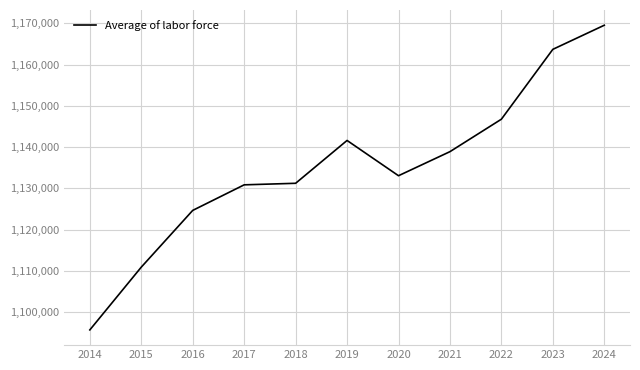

What is the change in value from 2014 to 2023?

+67952.1